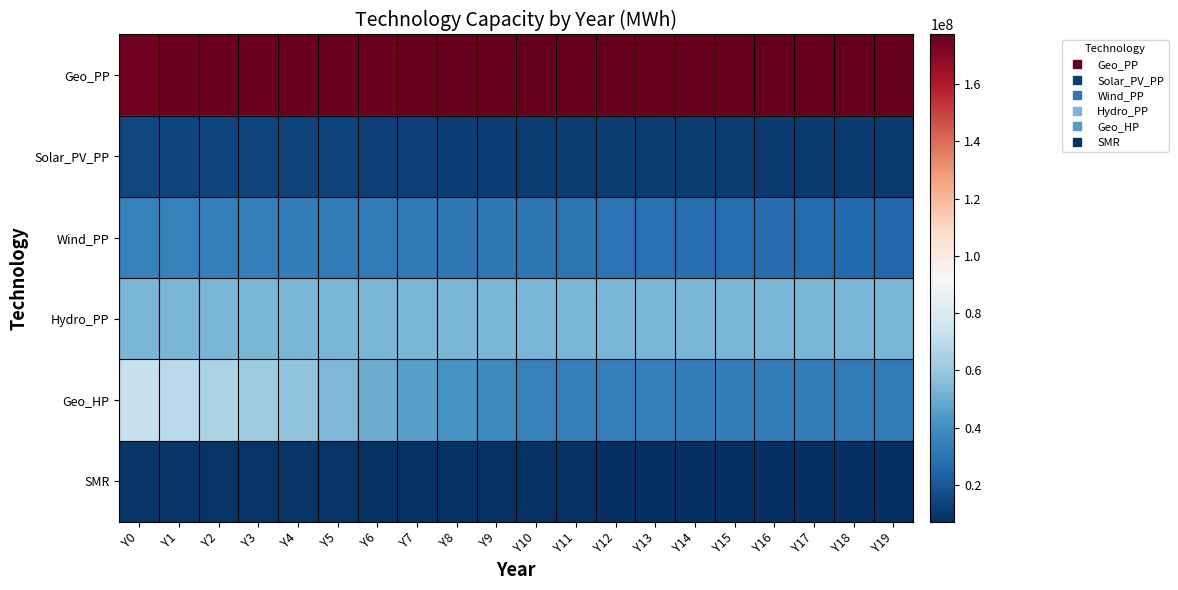

What is the minimum value shown in the chart?

7083787.8